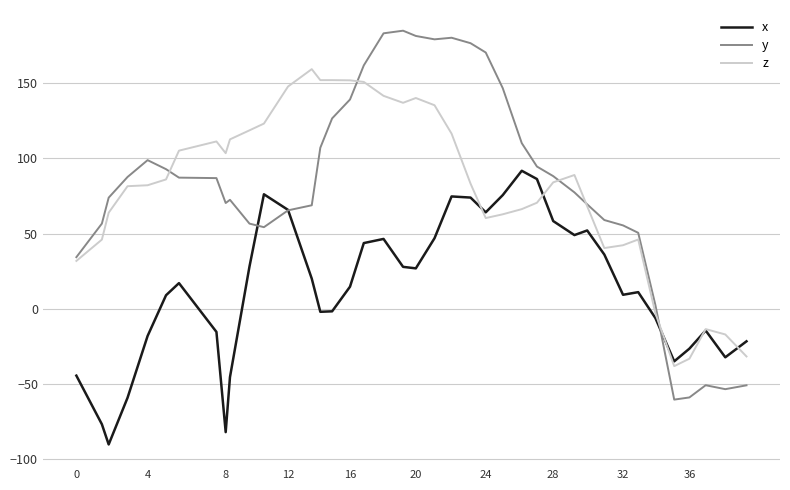

Which series has the largest range (max minus min)?

y